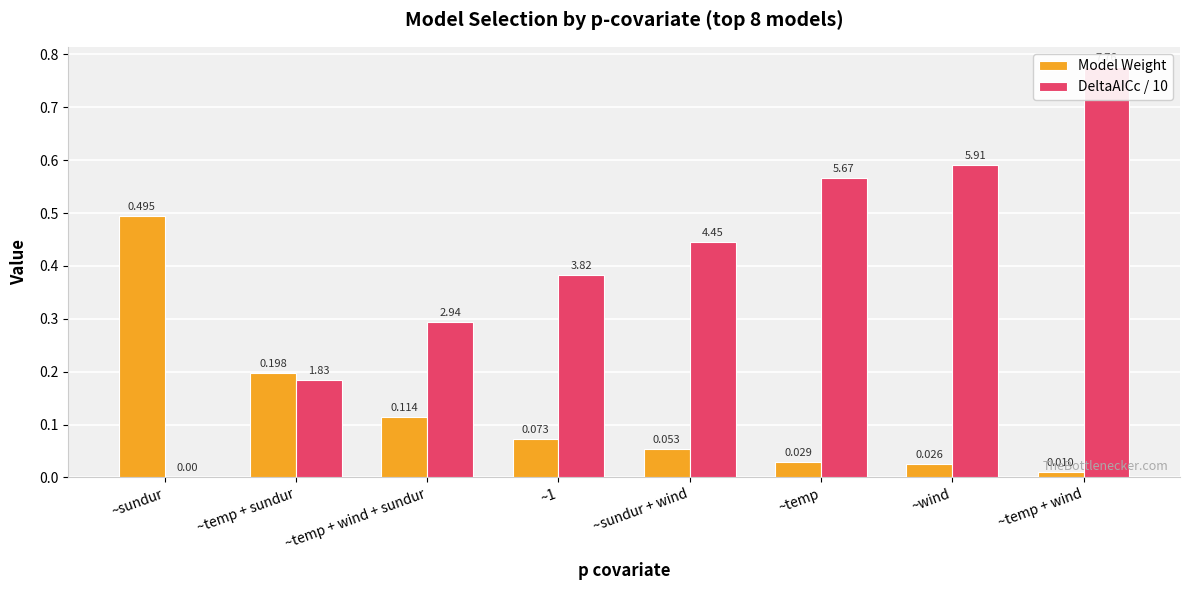

What is the label of the 7th bar from the left?

~wind